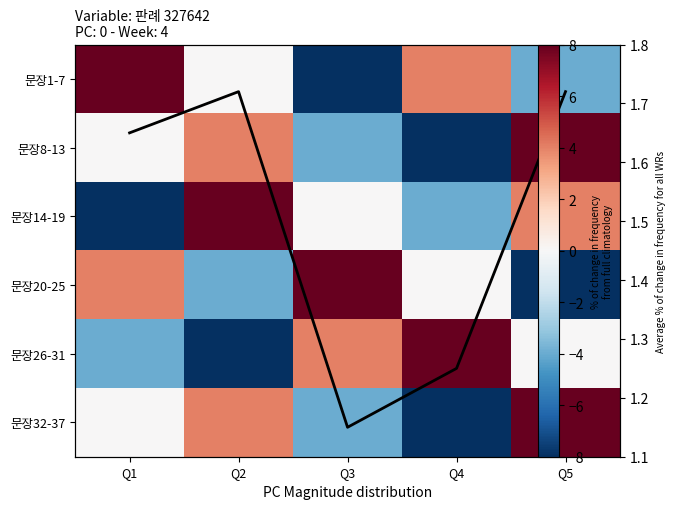

Where is 문장8-13 nearest to the value 0?

Q1